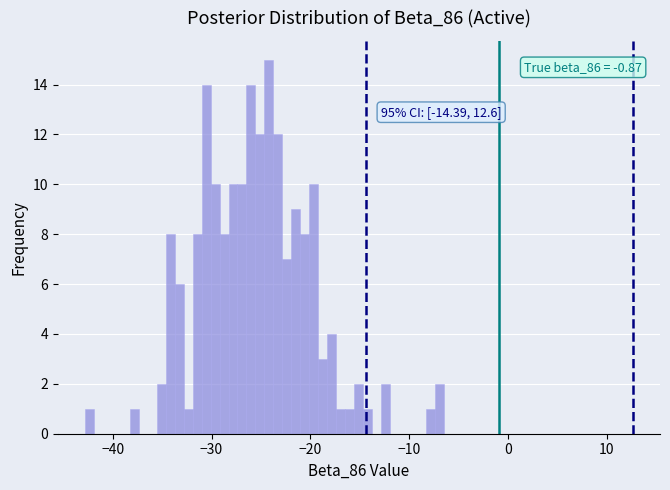

Read against the x-axis, roughly where is the centre of the tallest bar?

-24